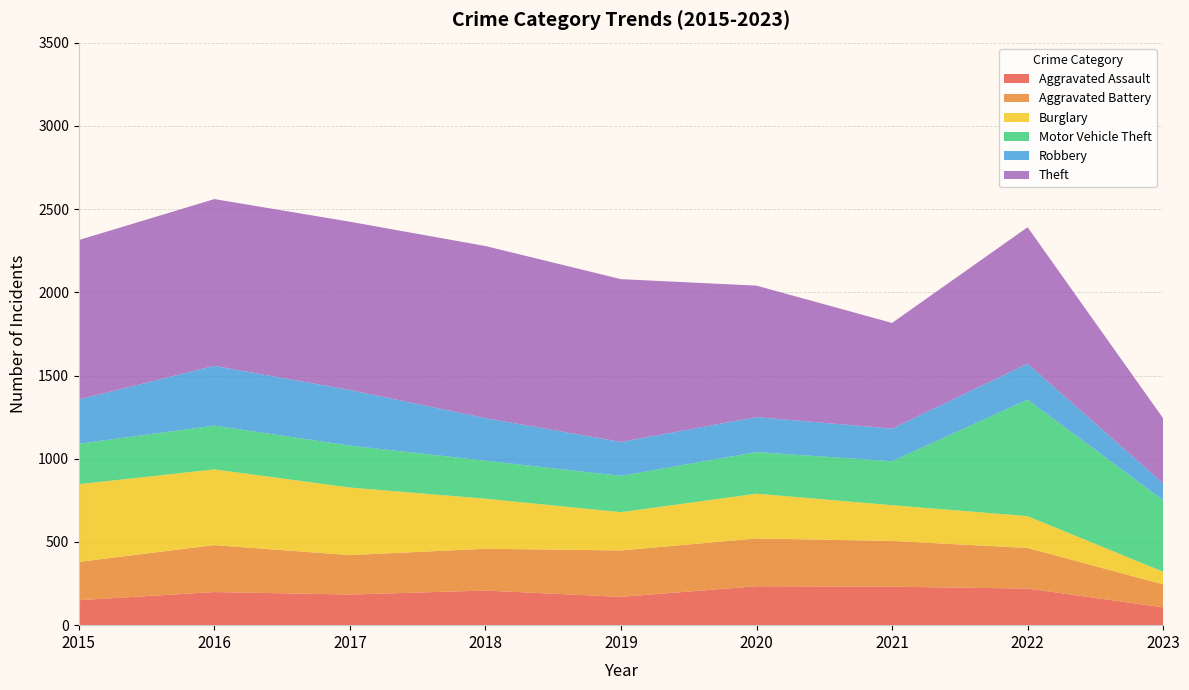

Reading left to right, extract all data points from this chart.

Aggravated Assault: 150	199	184	208	170	234	231	220	107
Aggravated Battery: 230	282	237	251	279	287	275	244	138
Burglary: 467	455	406	301	230	269	215	191	76
Motor Vehicle Theft: 243	263	252	228	218	250	264	700	430
Robbery: 266	359	334	256	204	210	196	216	101
Theft: 958	1002	1011	1034	978	790	635	820	391